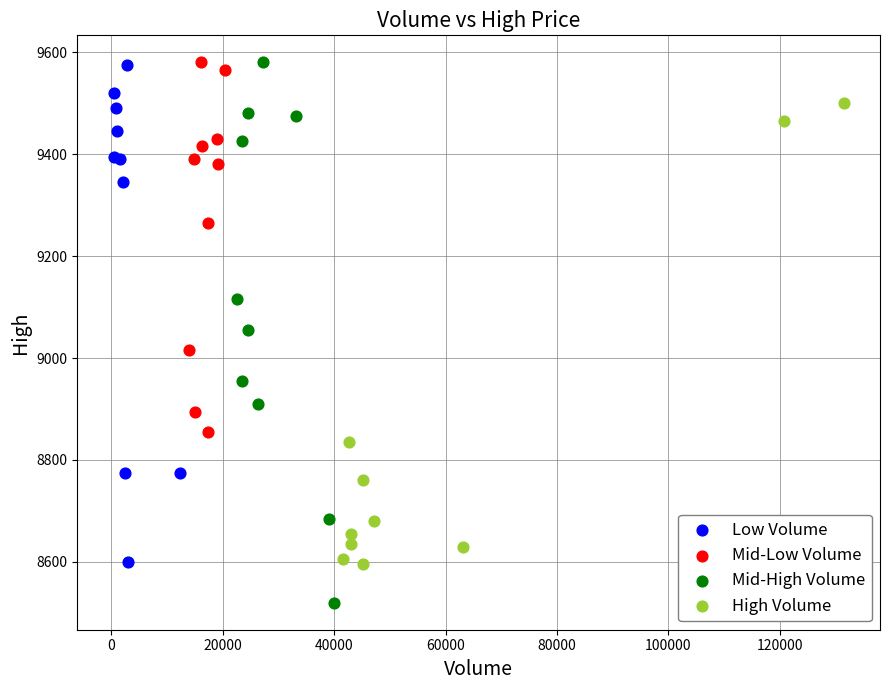

Which series has the largest Y range (max minus min)?

Mid-High Volume